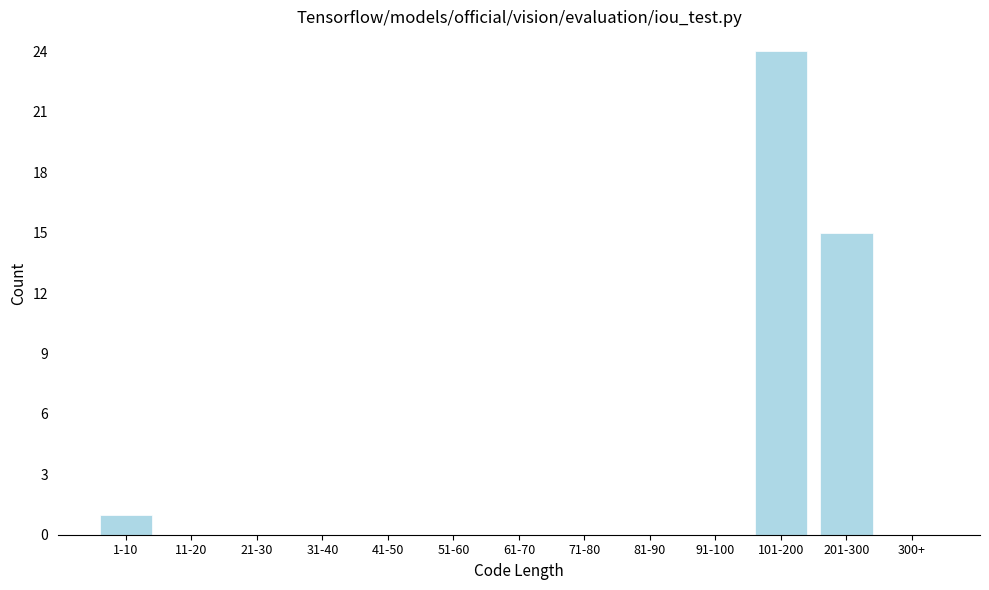

Reading left to right, list all the values displayed in this chart.

1-10=1	11-20=0	21-30=0	31-40=0	41-50=0	51-60=0	61-70=0	71-80=0	81-90=0	91-100=0	101-200=24	201-300=15	300+=0